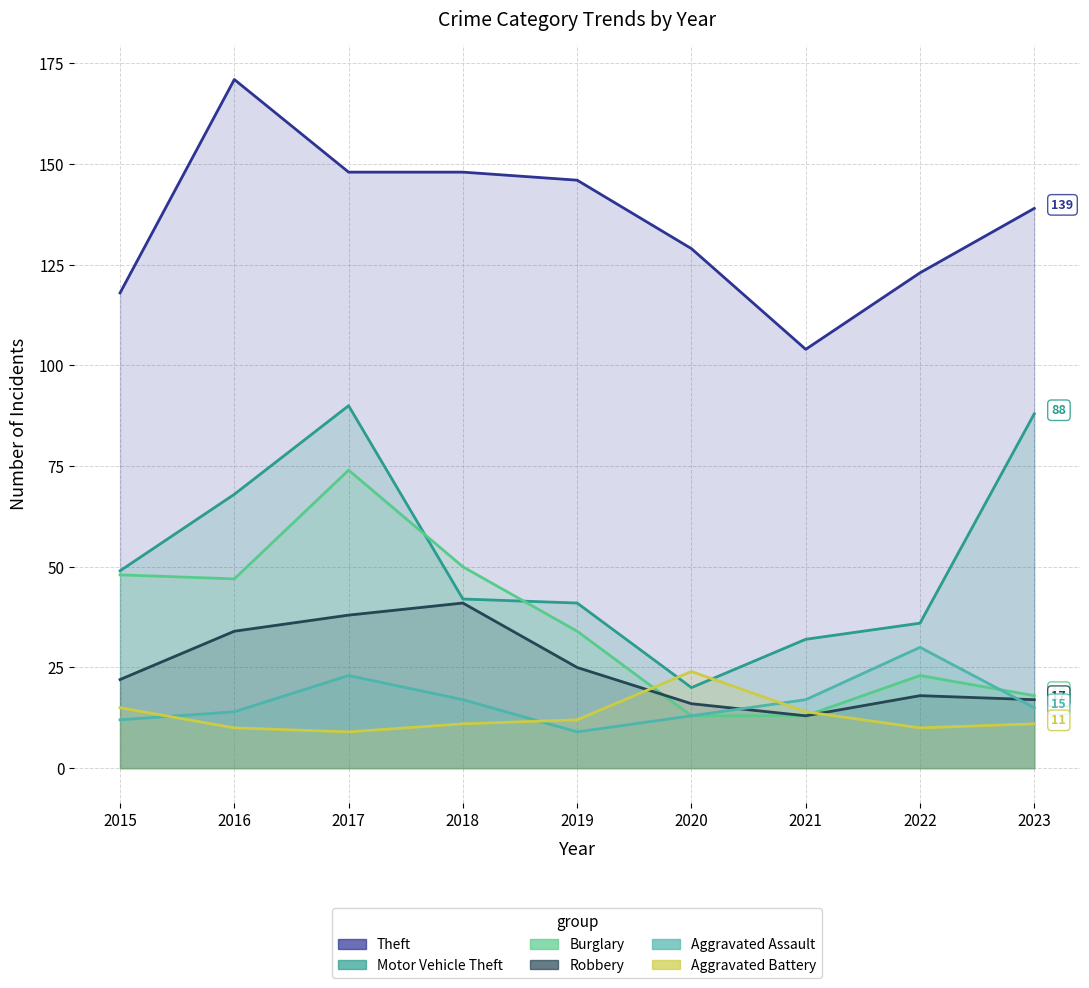

How many distinct data groups are displayed?

6